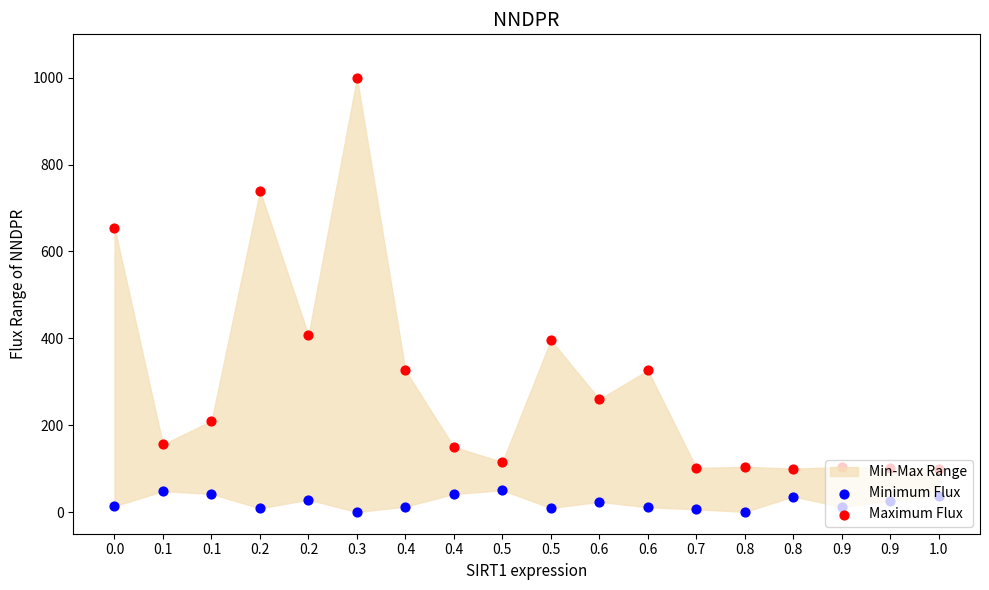

Is the value of Maximum Flux at 0.5 greater than the value of Minimum Flux at 0.1?

Yes